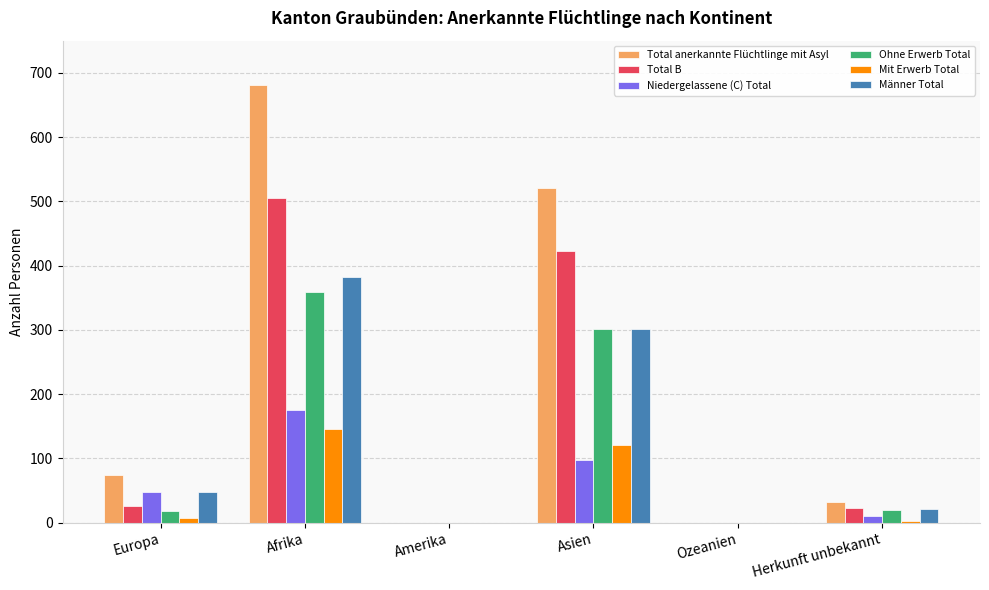

How many data points does each series have?

6